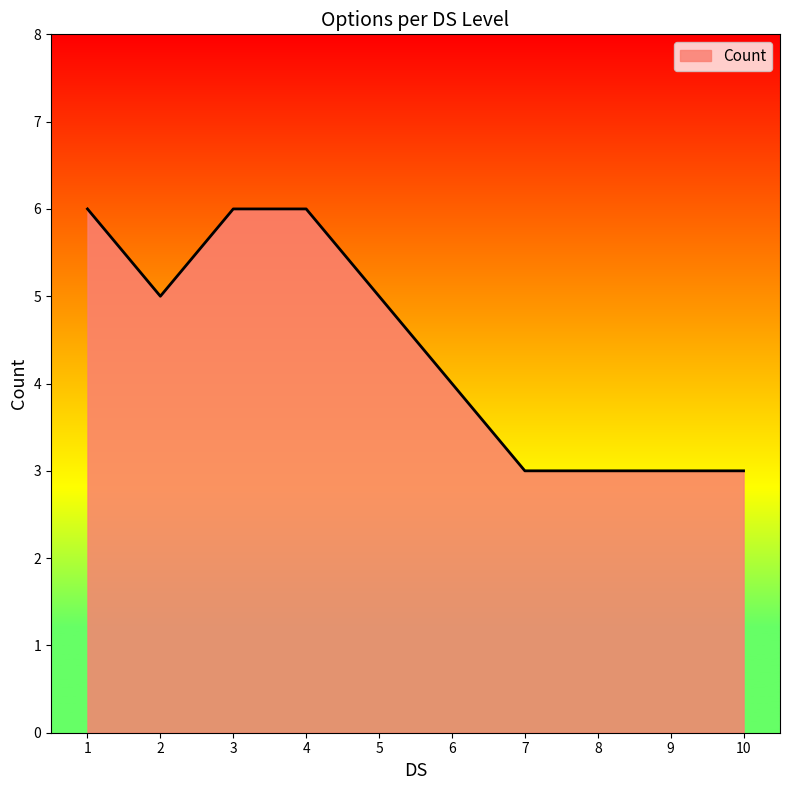

Does the chart have visible grid lines?

No